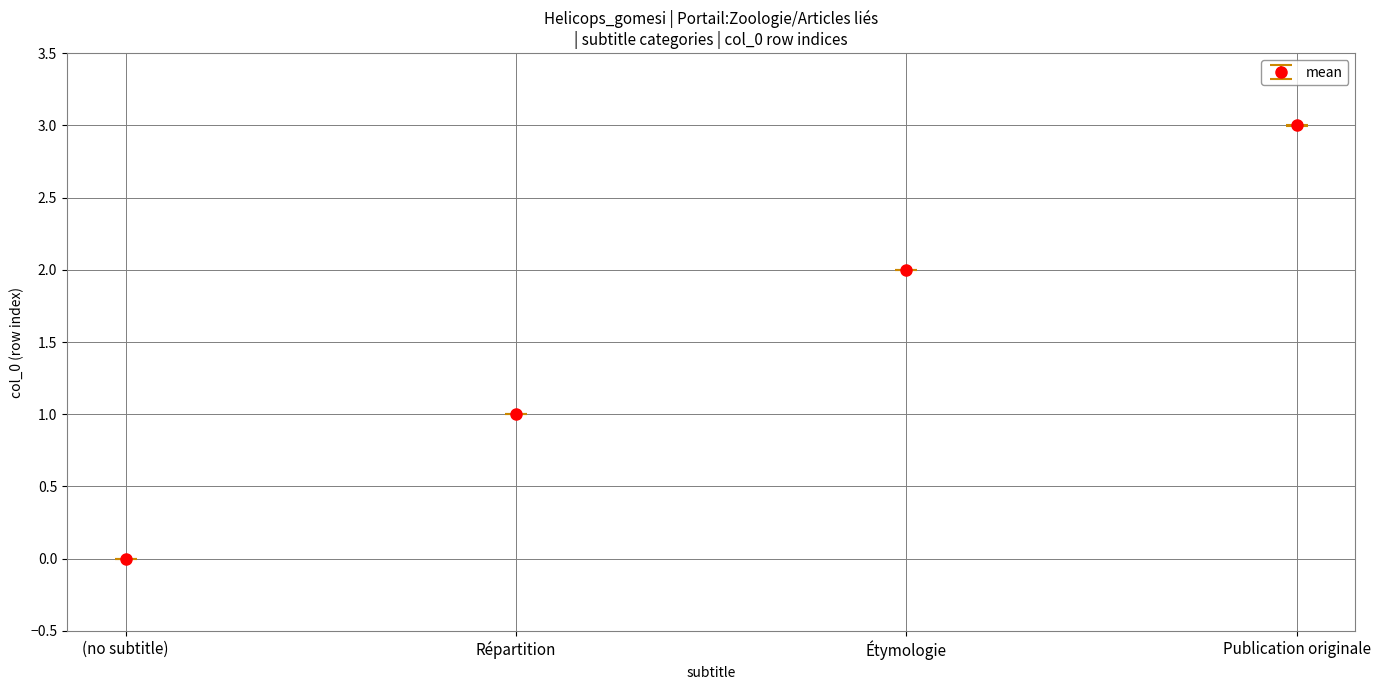

What is the sum of all values?

6